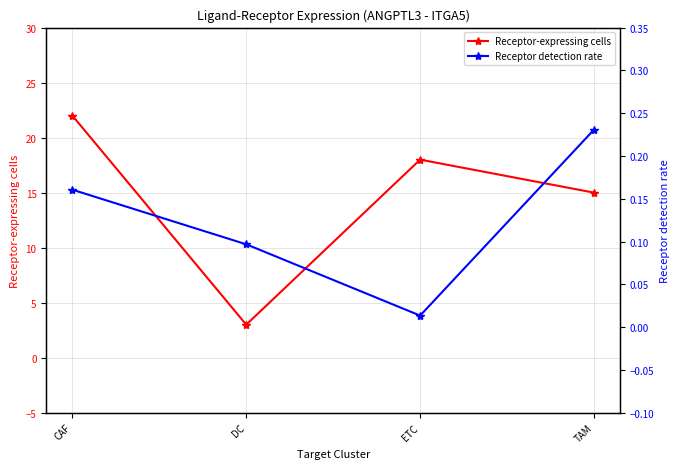

Reading right to left, list all the values displayed in this chart.

Receptor-expressing cells: TAM=15.0	ETC=18.0	DC=3.0	CAF=22.0
Receptor detection rate: TAM=0.2	ETC=0.0	DC=0.1	CAF=0.2